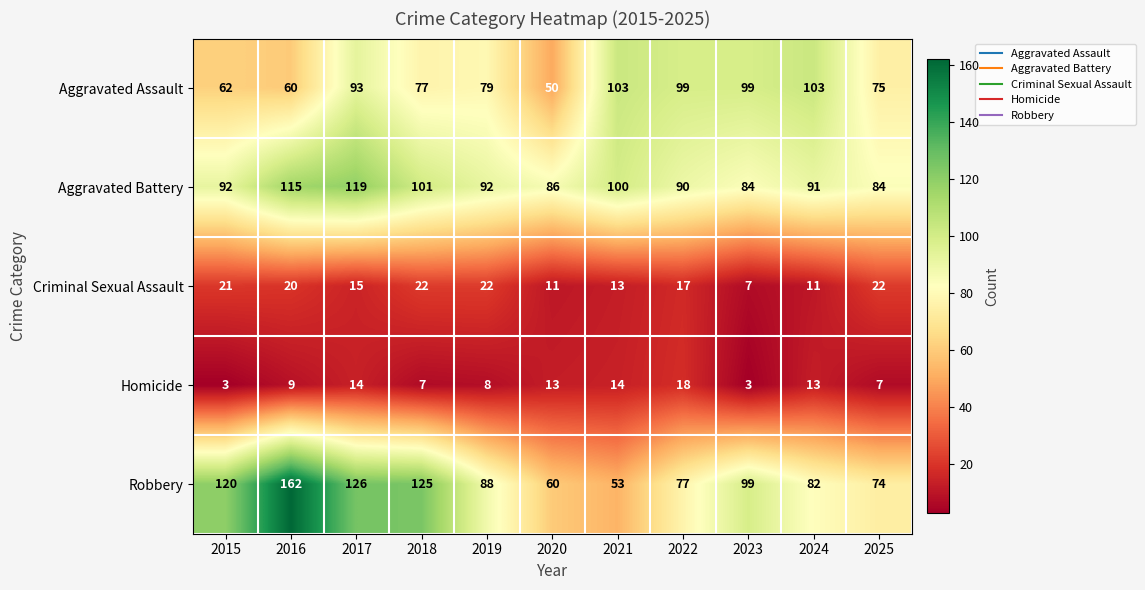

Which series has the largest total across all categories?

Robbery